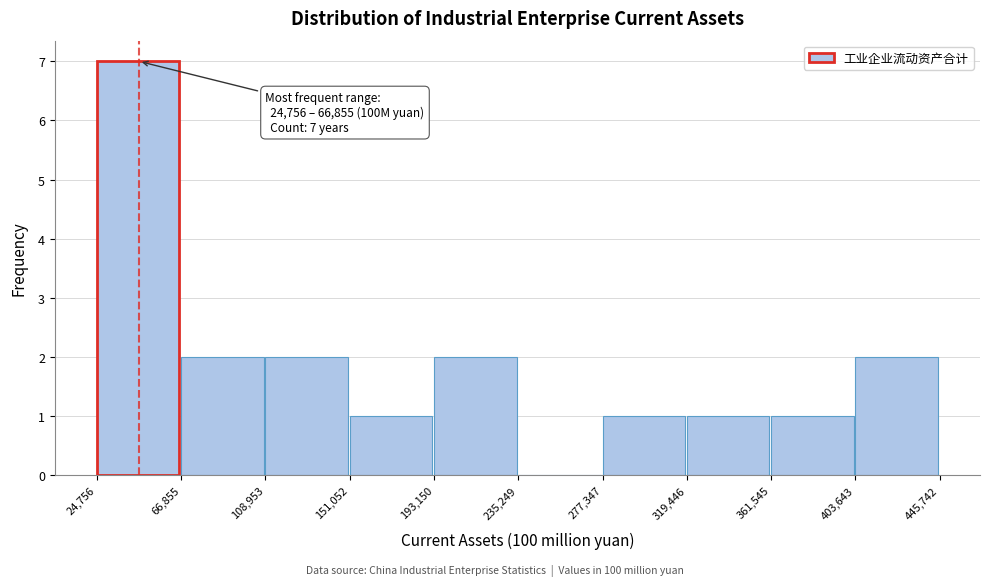

Which range on the x-axis has the tallest bar?

24,756 to 66,855